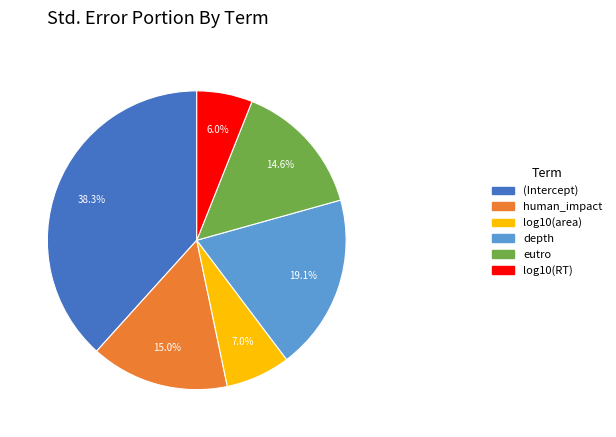

Between eutro and (Intercept), which is larger?

(Intercept)